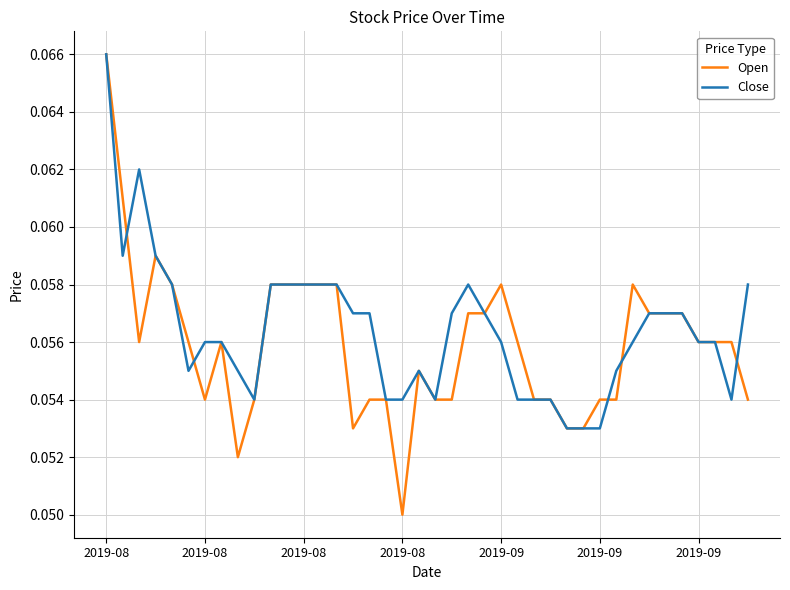

Which series has the widest spread of values?

Open